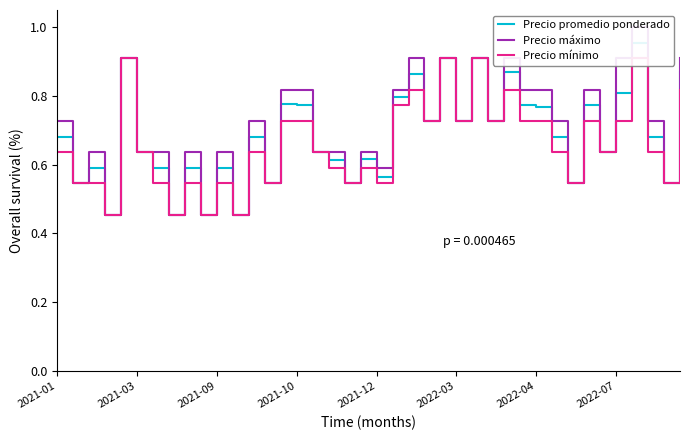

Reading left to right, extract all data points from this chart.

Precio promedio ponderado: 0.7	0.5	0.6	0.5	0.9	0.6	0.6	0.5	0.6	0.5	0.6	0.5	0.7	0.5	0.8	0.8	0.6	0.6	0.5	0.6	0.6	0.8	0.9	0.7	0.9	0.7	0.9	0.7	0.9	0.8	0.8	0.7	0.5	0.8	0.6	0.8	1.0	0.7	0.5	0.9
Precio máximo: 0.7	0.5	0.6	0.5	0.9	0.6	0.6	0.5	0.6	0.5	0.6	0.5	0.7	0.5	0.8	0.8	0.6	0.6	0.5	0.6	0.6	0.8	0.9	0.7	0.9	0.7	0.9	0.7	0.9	0.8	0.8	0.7	0.5	0.8	0.6	0.9	1.0	0.7	0.5	0.9
Precio mínimo: 0.6	0.5	0.5	0.5	0.9	0.6	0.5	0.5	0.5	0.5	0.5	0.5	0.6	0.5	0.7	0.7	0.6	0.6	0.5	0.6	0.5	0.8	0.8	0.7	0.9	0.7	0.9	0.7	0.8	0.7	0.7	0.6	0.5	0.7	0.6	0.7	0.9	0.6	0.5	0.8